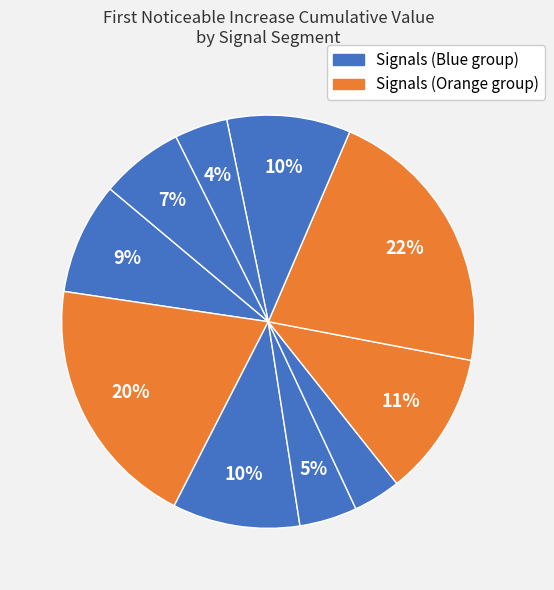

How many slices are in this pie chart?

10